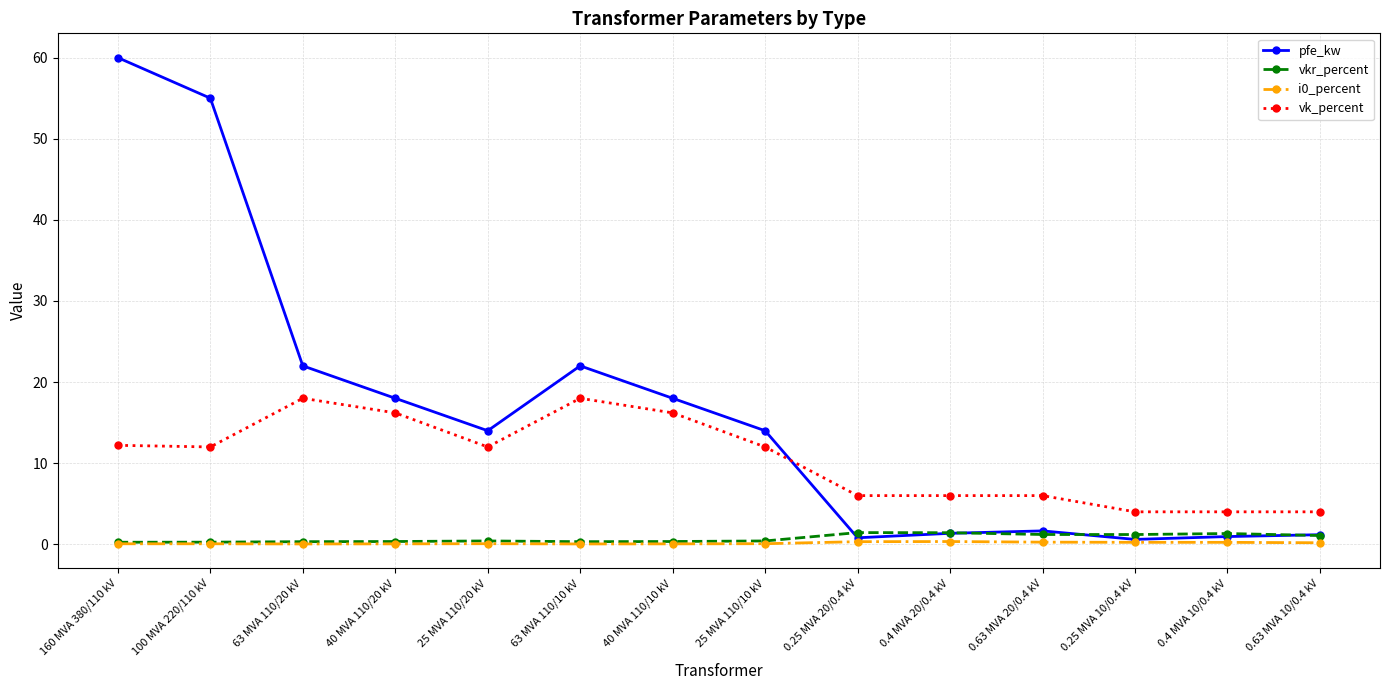

True or false: pfe_kw has more than 1 points higher than both neighbors.

True